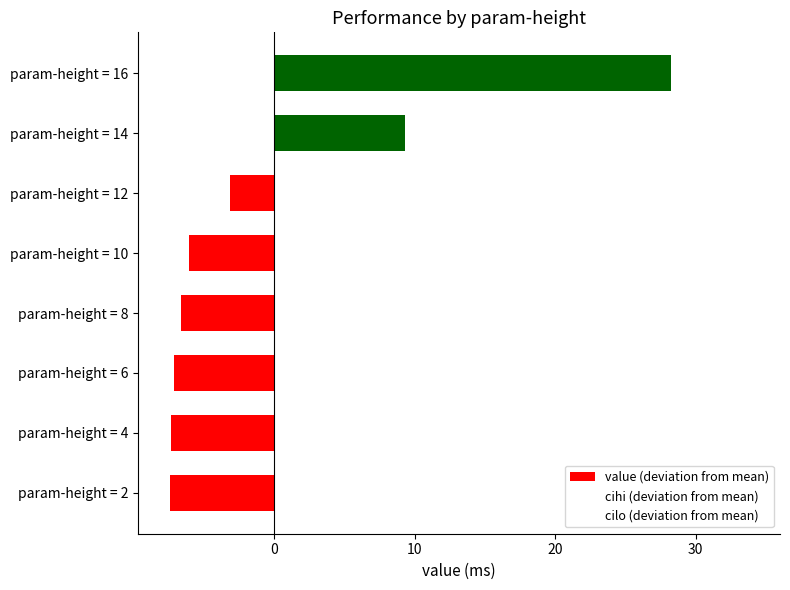

What is the greatest value displayed?

28.3